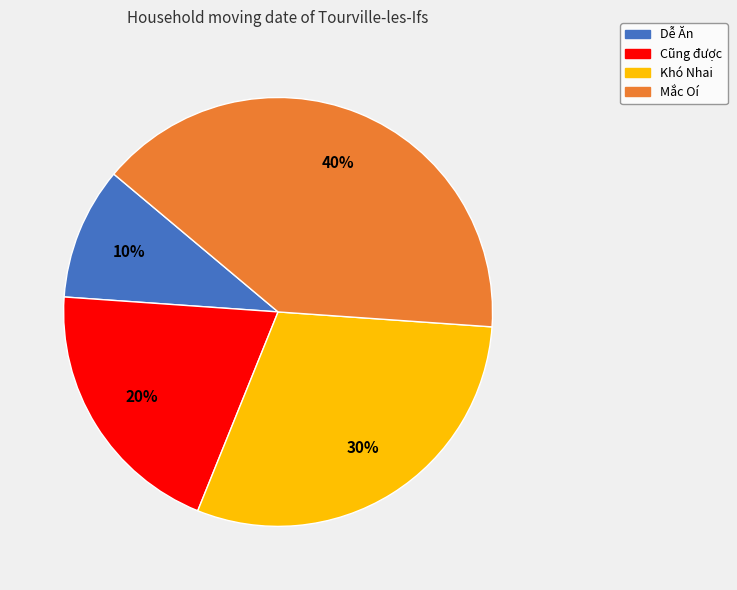

Count the number of slices in the pie.

4